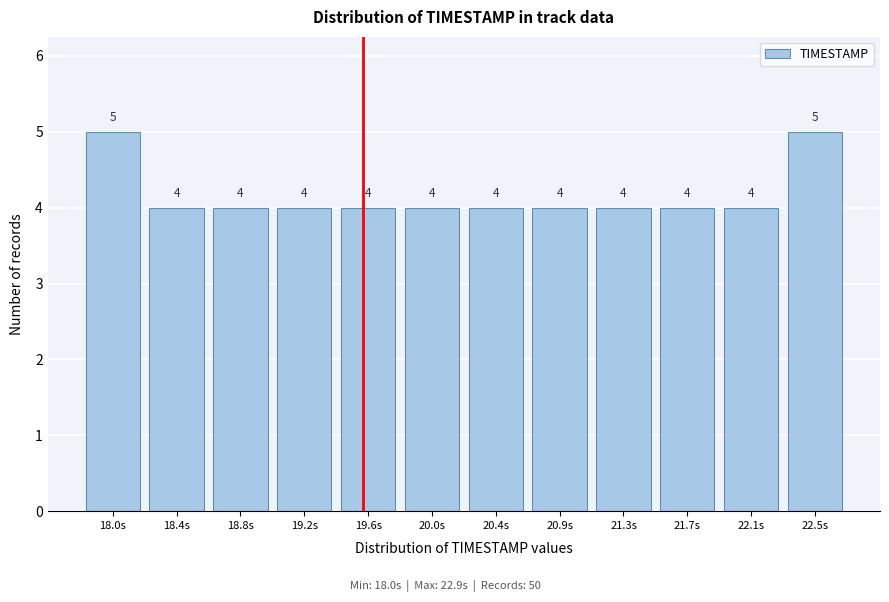

Reading left to right, list all the values displayed in this chart.

5	4	4	4	4	4	4	4	4	4	4	5